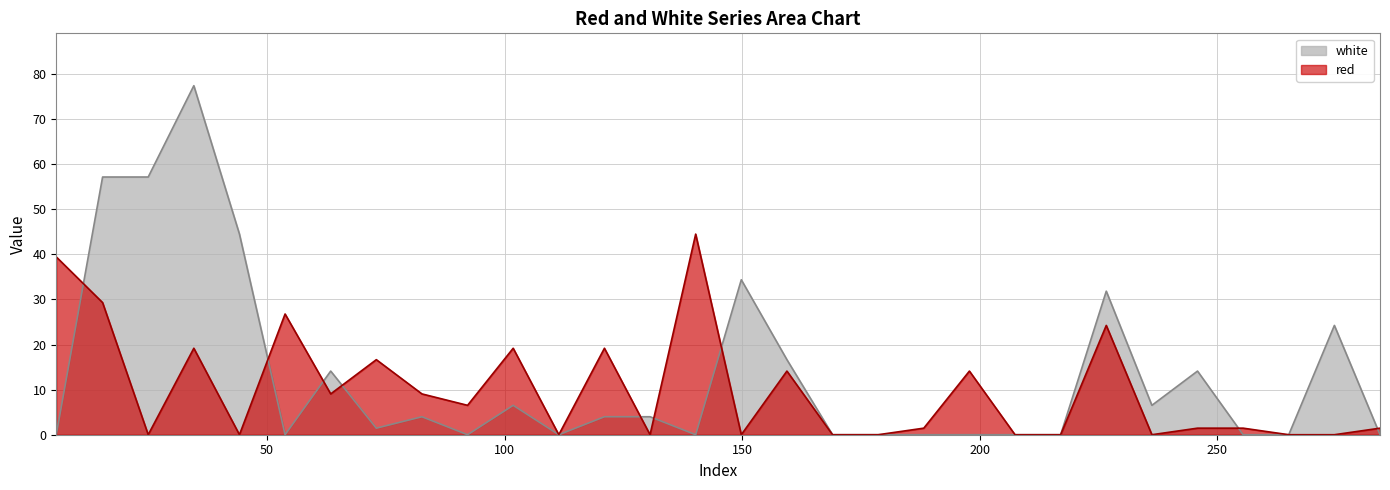

Which category has the highest value in the red series?

140.2